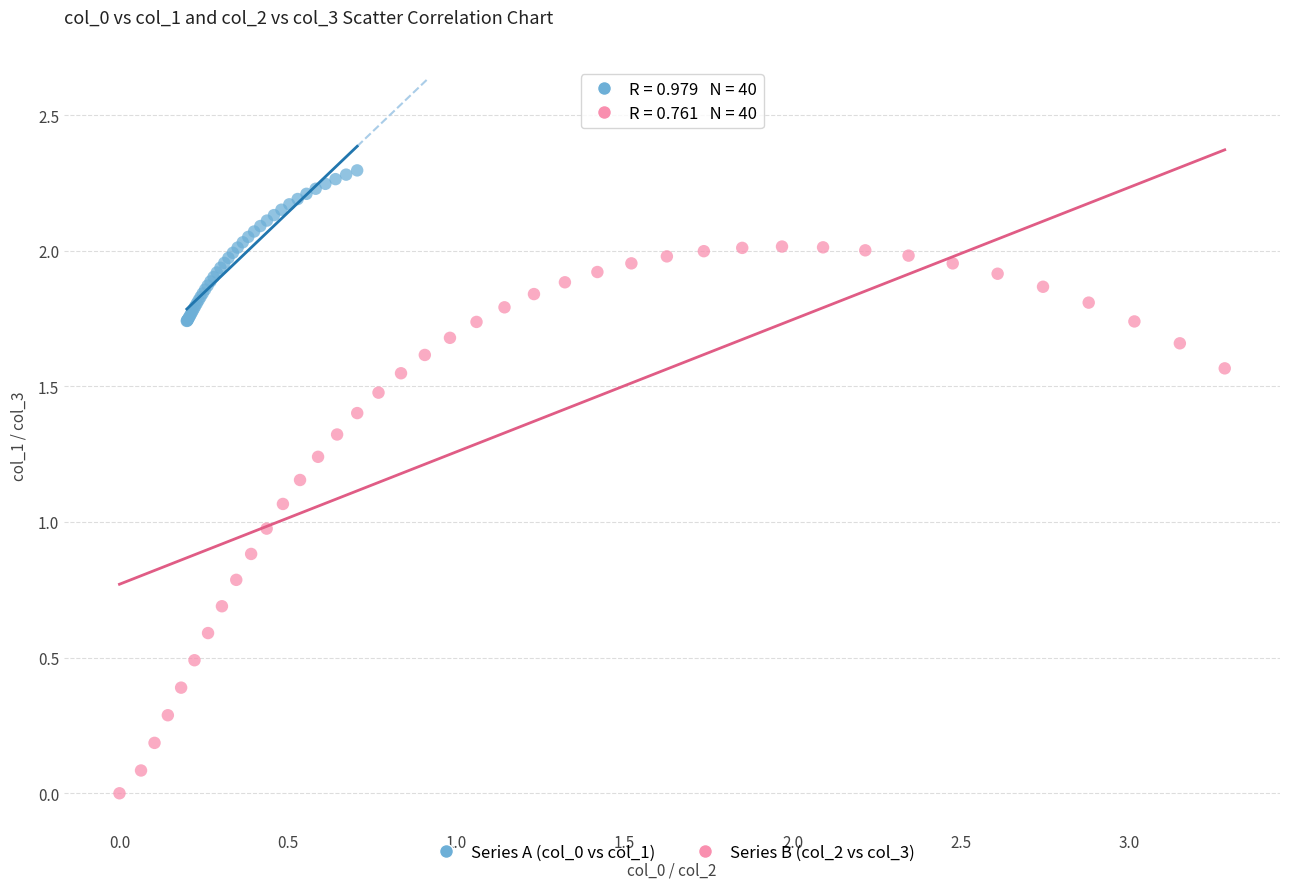

Which series contains the highest Y value?

Series A (col_0 vs col_1)